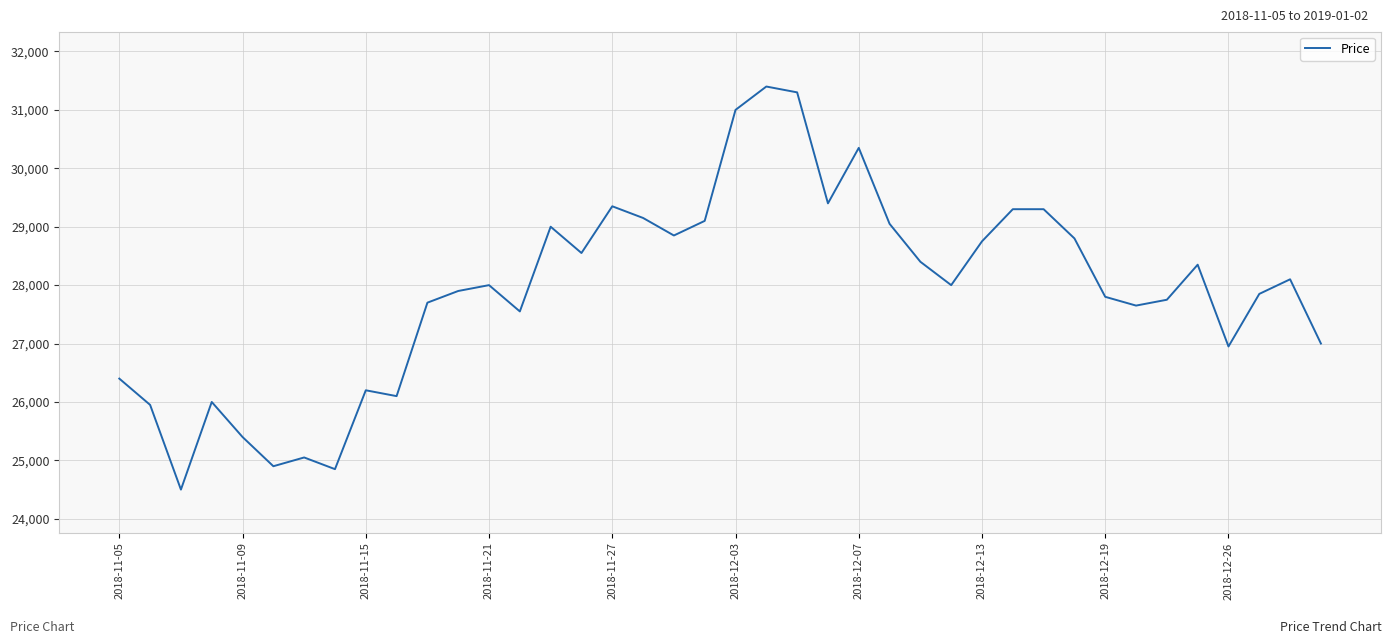

How many lines are shown in the chart?

1